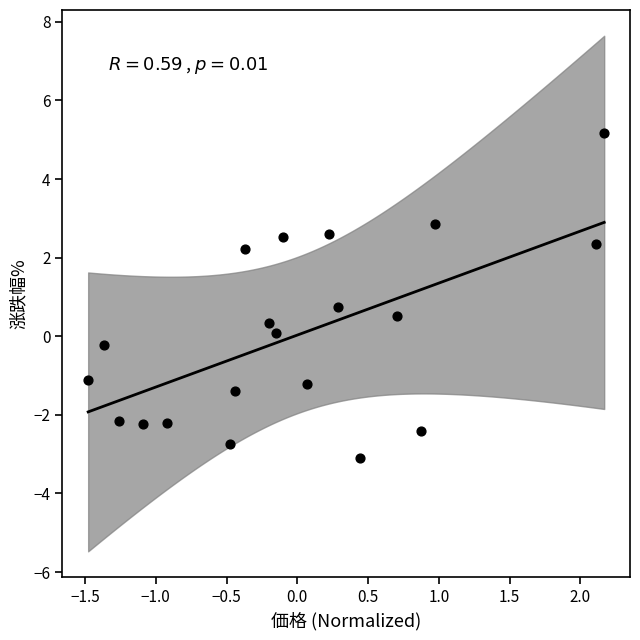

What Y value in the scatter plot is closest to 1?

0.8